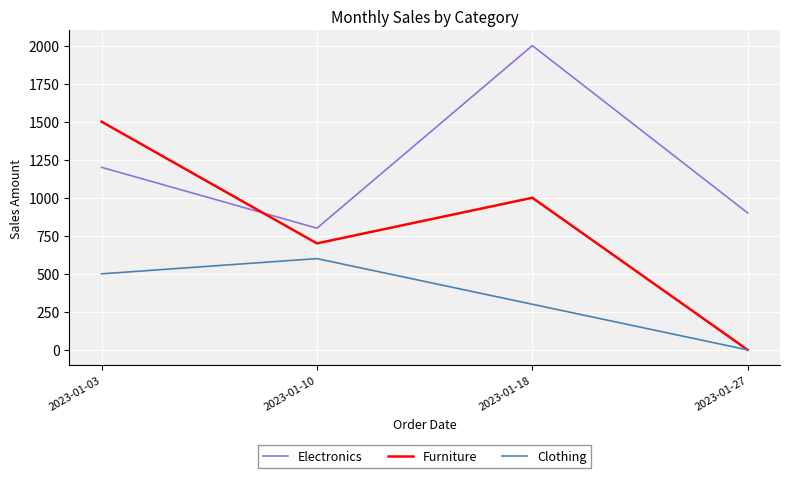

Reading left to right, transcribe all the data shown in this chart.

Electronics: 2023-01-03=1200	2023-01-10=800	2023-01-18=2000	2023-01-27=900
Furniture: 2023-01-03=1500	2023-01-10=700	2023-01-18=1000	2023-01-27=0
Clothing: 2023-01-03=500	2023-01-10=600	2023-01-18=300	2023-01-27=0